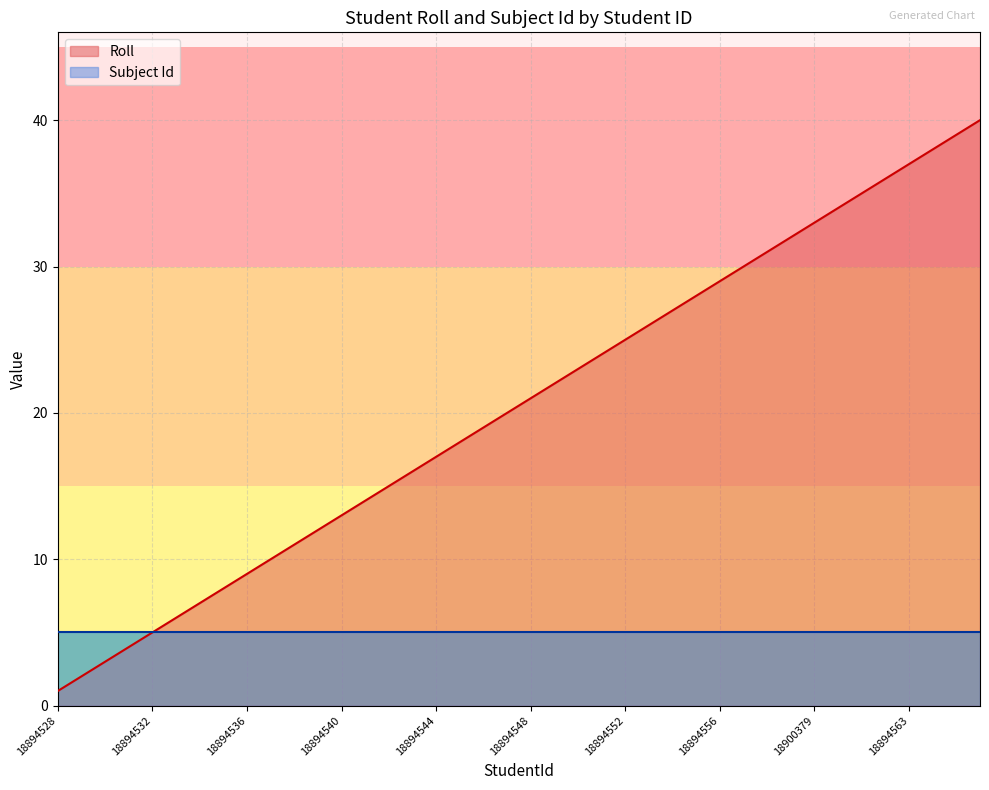

Reading left to right, what are all the values shown in this chart?

18894528=1	18894529=2	18894530=3	18894531=4	18894532=5	18894533=6	18894534=7	18894535=8	18894536=9	18894537=10	18894538=11	18894539=12	18894540=13	18894541=14	18894542=15	18894543=16	18894544=17	18894545=18	18894546=19	18894547=20	18894548=21	18894549=22	18894550=23	18894551=24	18894552=25	18894553=26	18894554=27	18894555=28	18894556=29	18894557=30	18894558=31	18894559=32	18900379=33	18894560=34	18894561=35	18894562=36	18894563=37	18894564=38	18894565=39	18894566=40